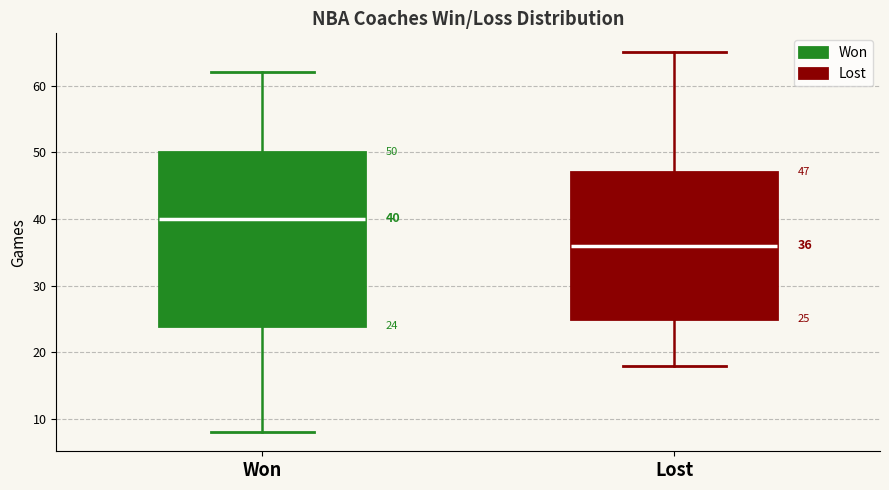

Comparing the boxes themselves (not the whiskers), which one is the tallest?

Won